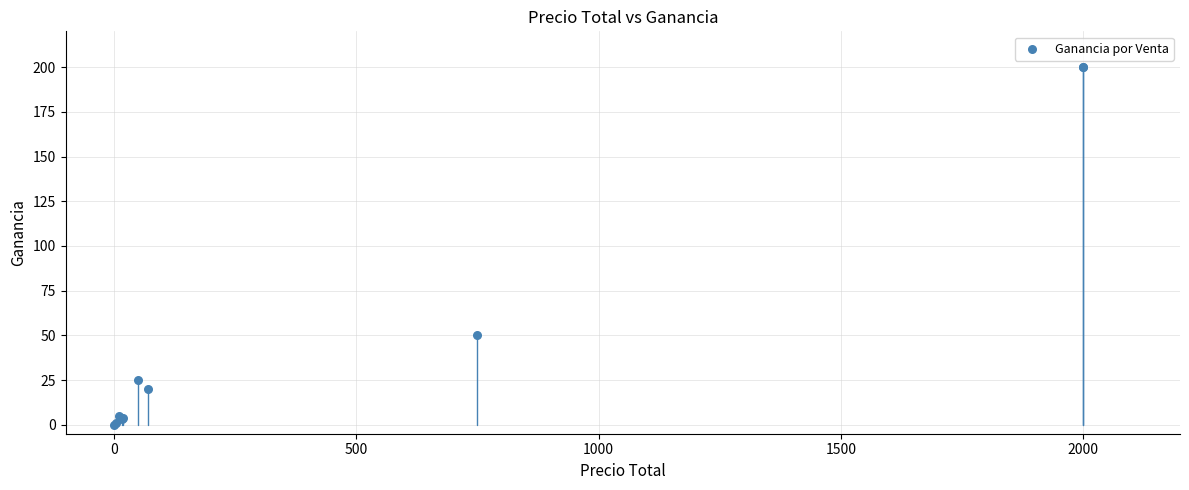

What Y value in the scatter plot is closest to 100?

50.0